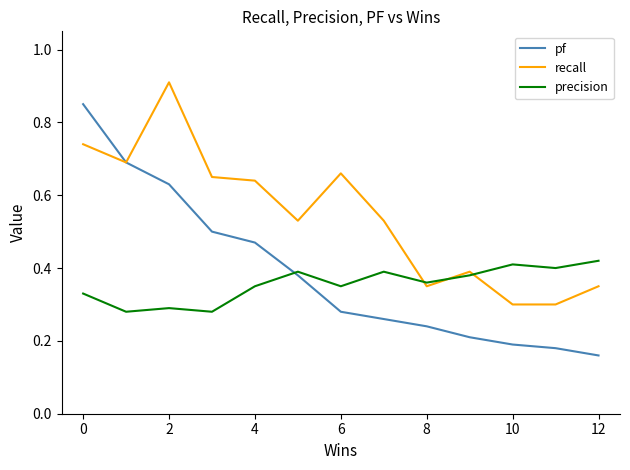

Rank the series by their average value, from highest to lowest.

recall, pf, precision